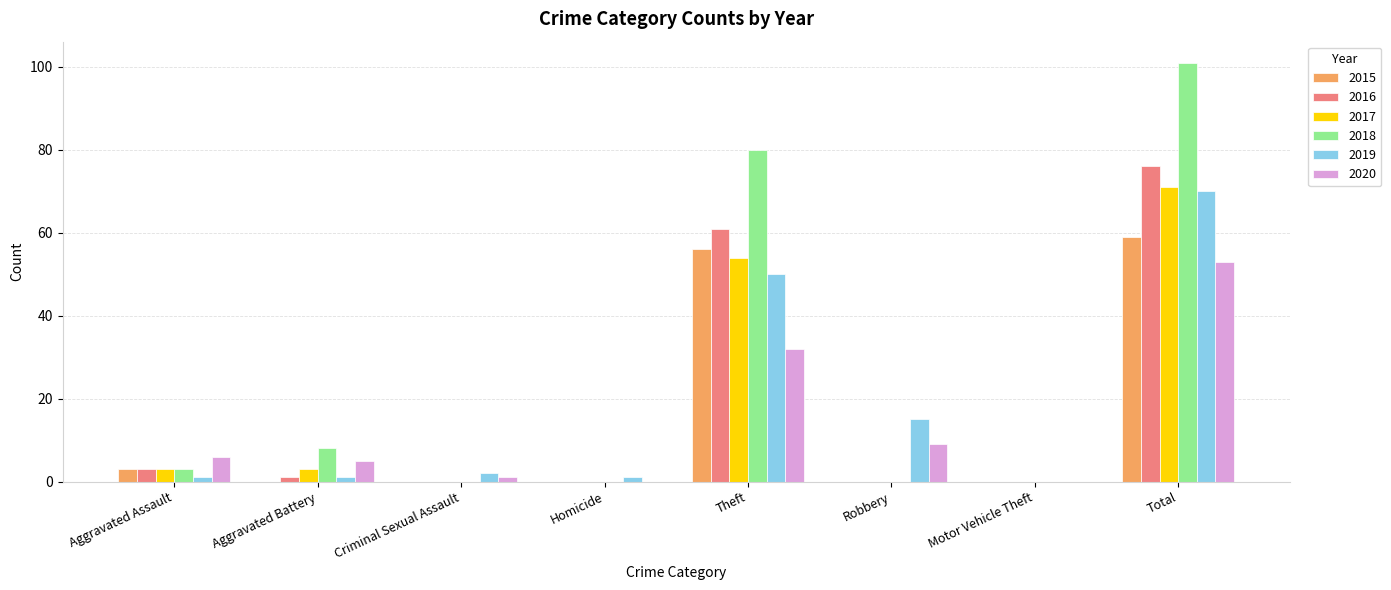

At which category is the sum across all series the highest?

Total